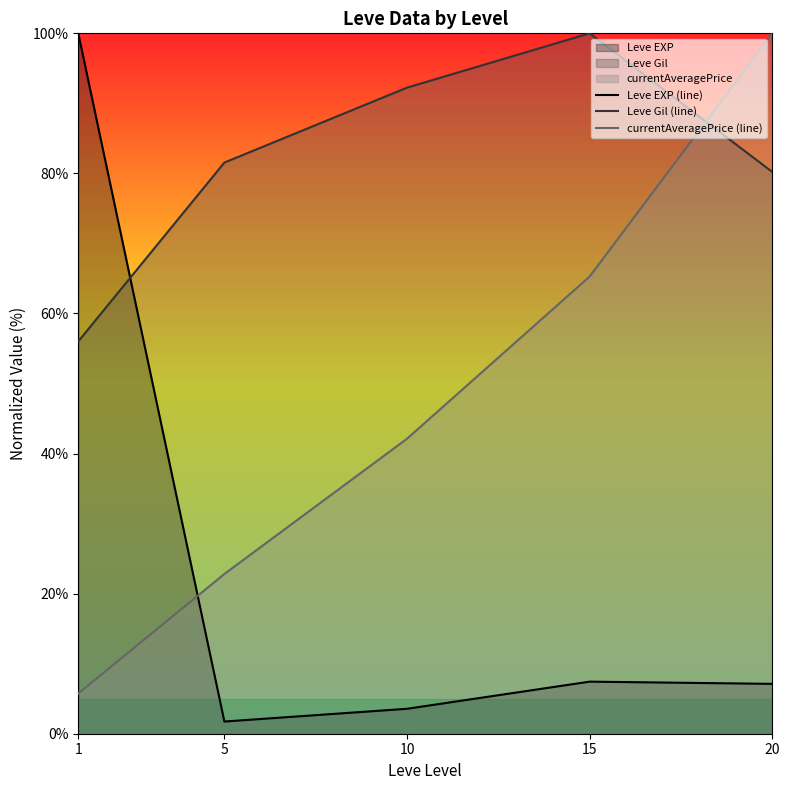

Which has a higher value, 1 or 15?

1